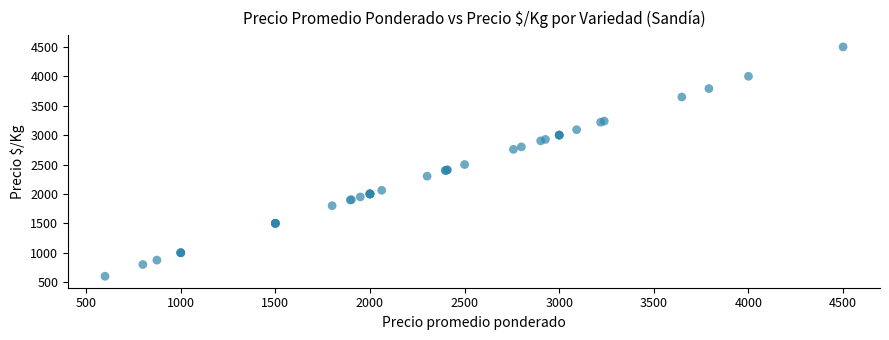

What Y value in the scatter plot is closest to 2550?

2500